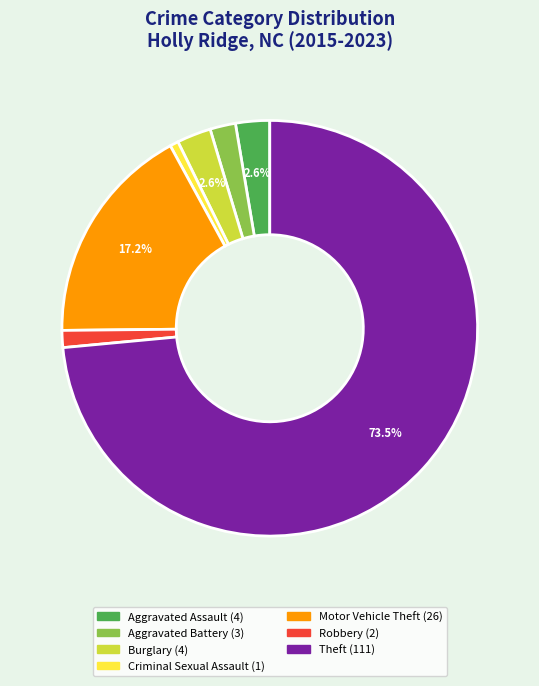

Do Theft and Burglary together represent more than half of the pie?

Yes